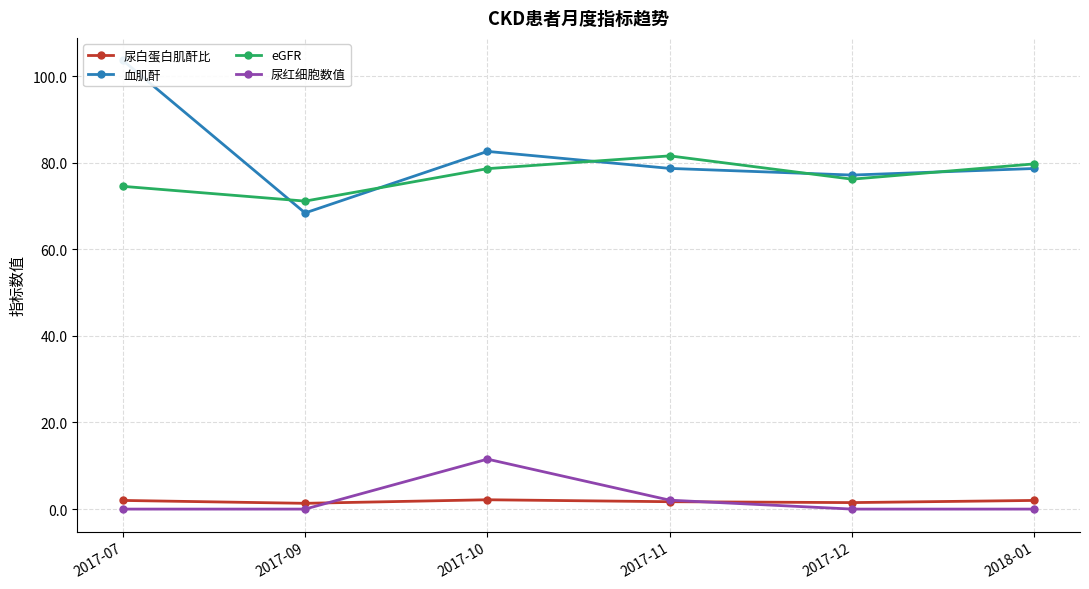

At which label does 尿白蛋白肌酐比 reach its peak?

2017-10